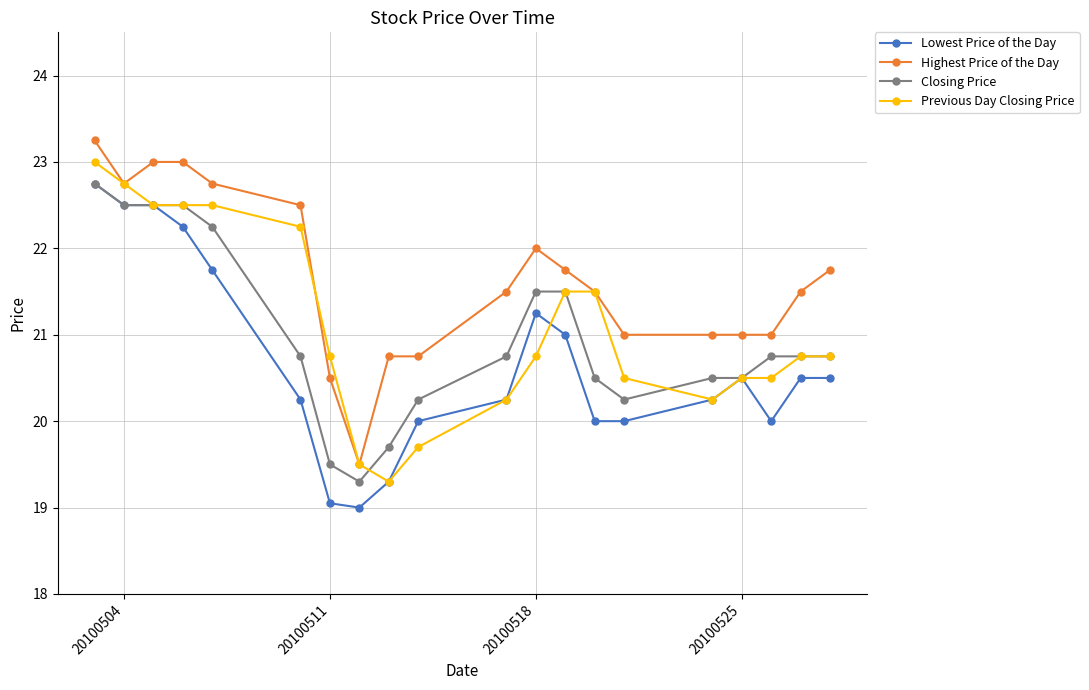

True or false: Closing Price and Highest Price of the Day cross at least once.

False